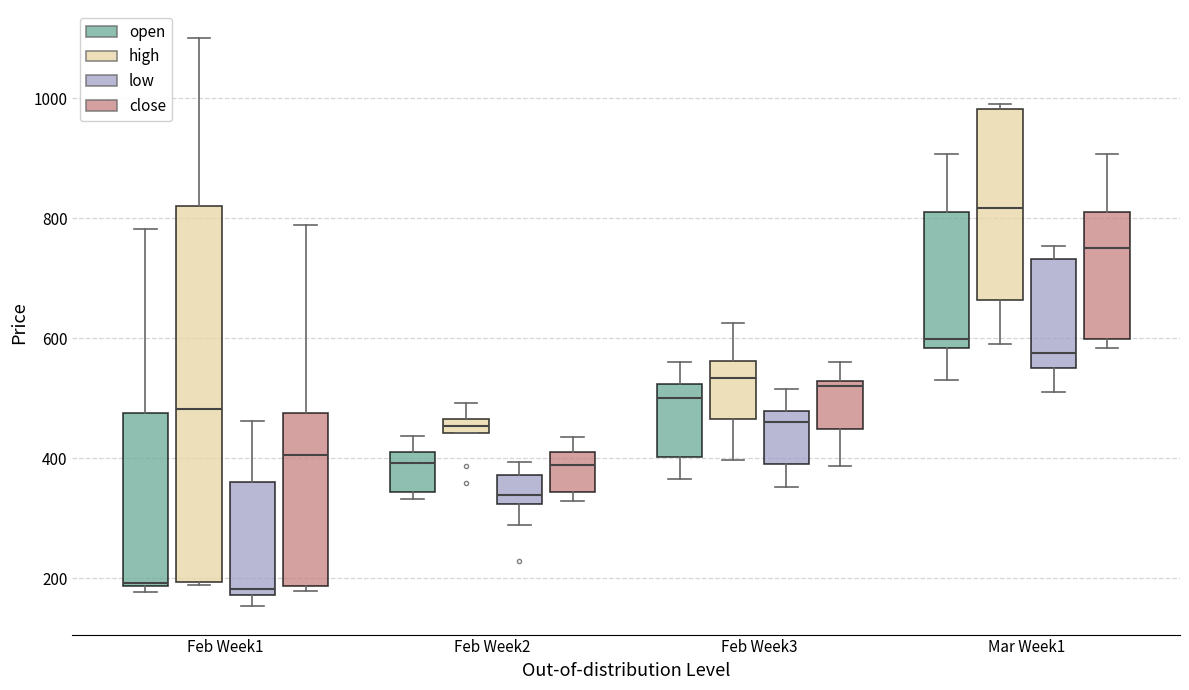

Which box is the tallest, from its lower edge to its upper edge?

Feb Week1 (high)